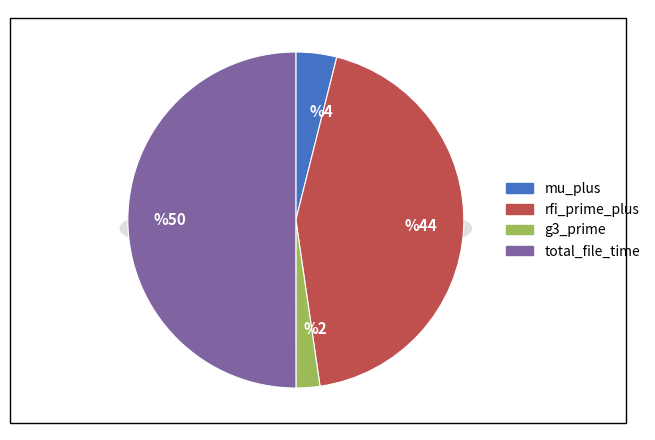

Rank the categories by value from lowest to highest.

g3_prime, mu_plus, rfi_prime_plus, total_file_time